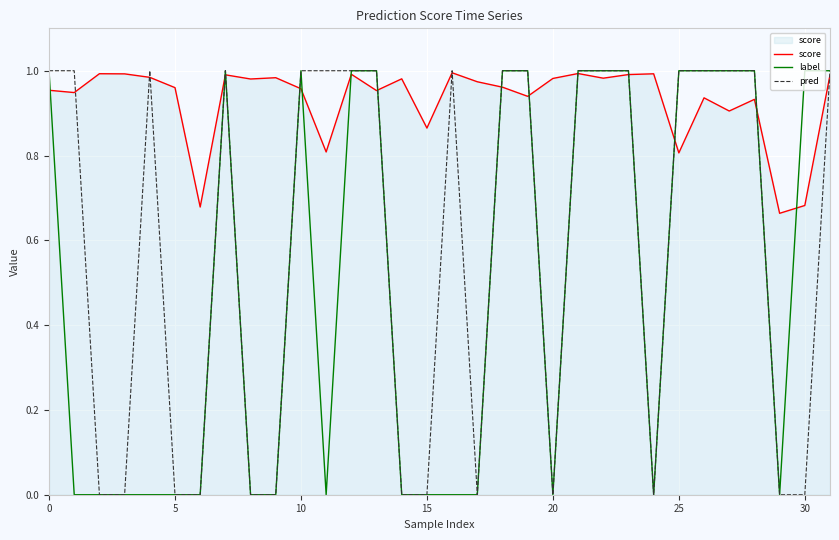

Rank the series by their average value, from highest to lowest.

score, pred, label